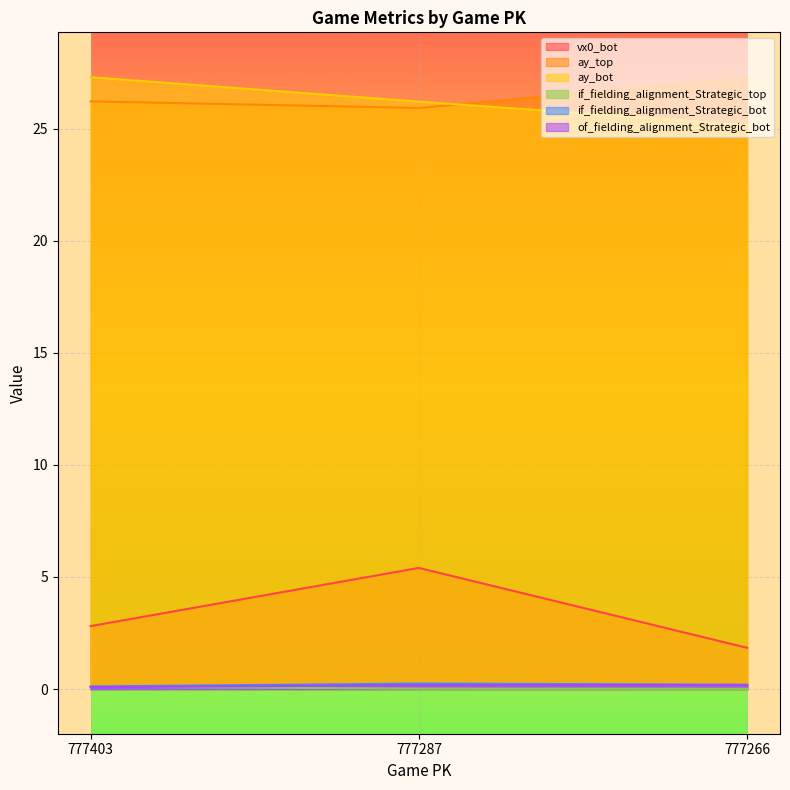

At how many categories does at least one series exceed 14?

3